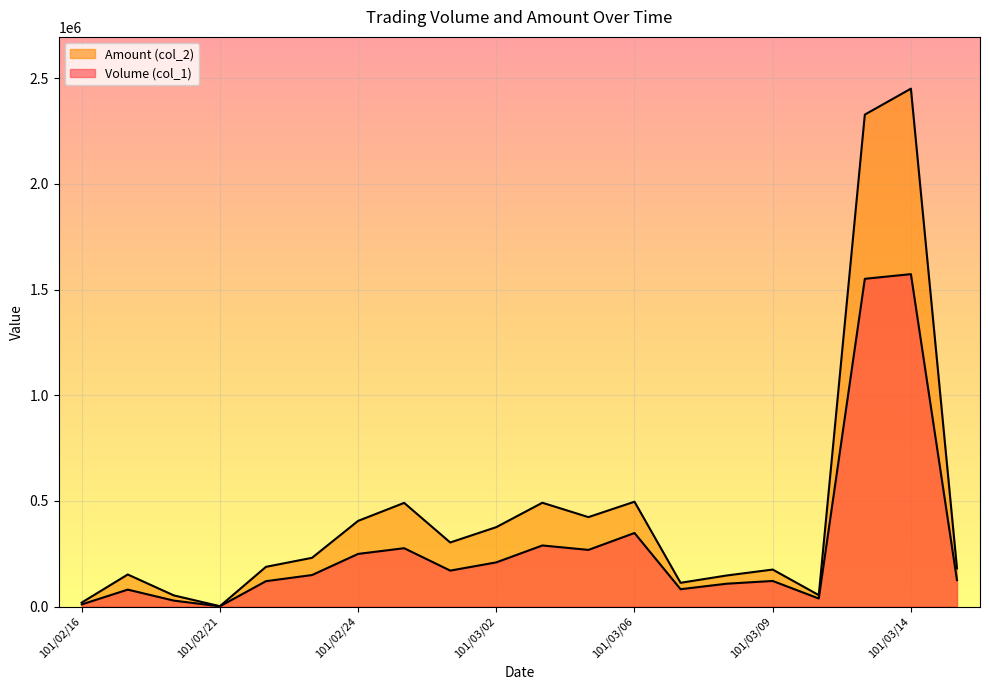

Rank the series by their maximum value, from lowest to highest.

Volume (col_1), Amount (col_2)